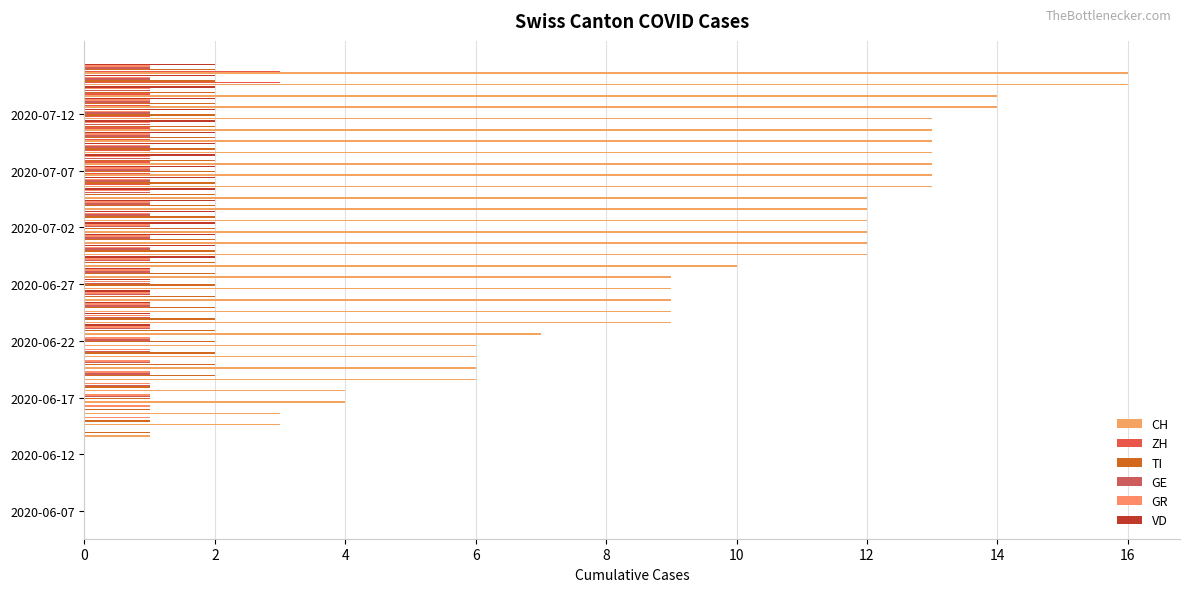

What is the sum of all TI values?

61